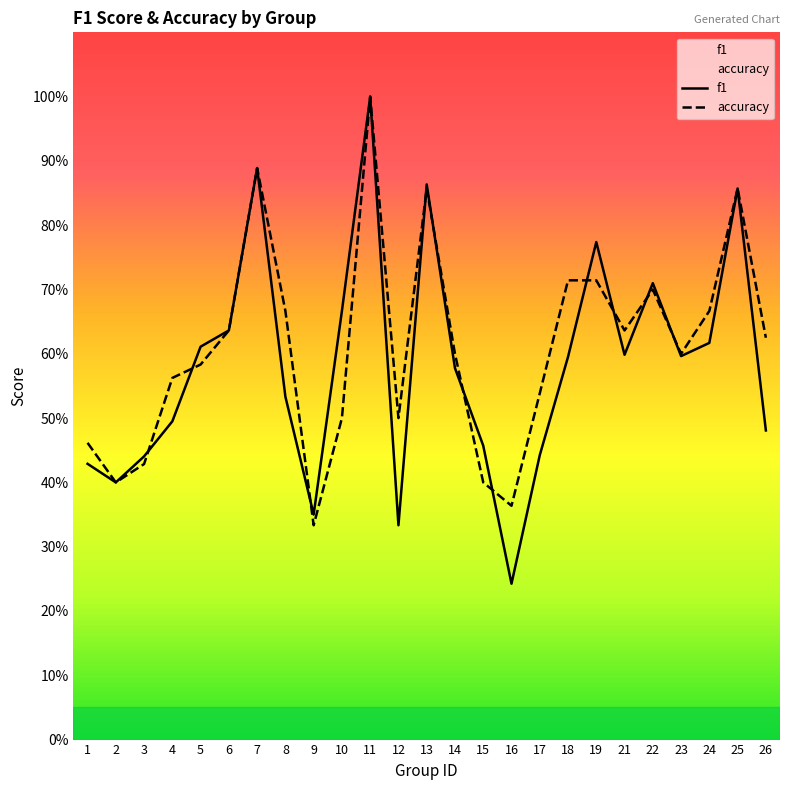

List the series in order of their peak value, lowest first.

f1, accuracy